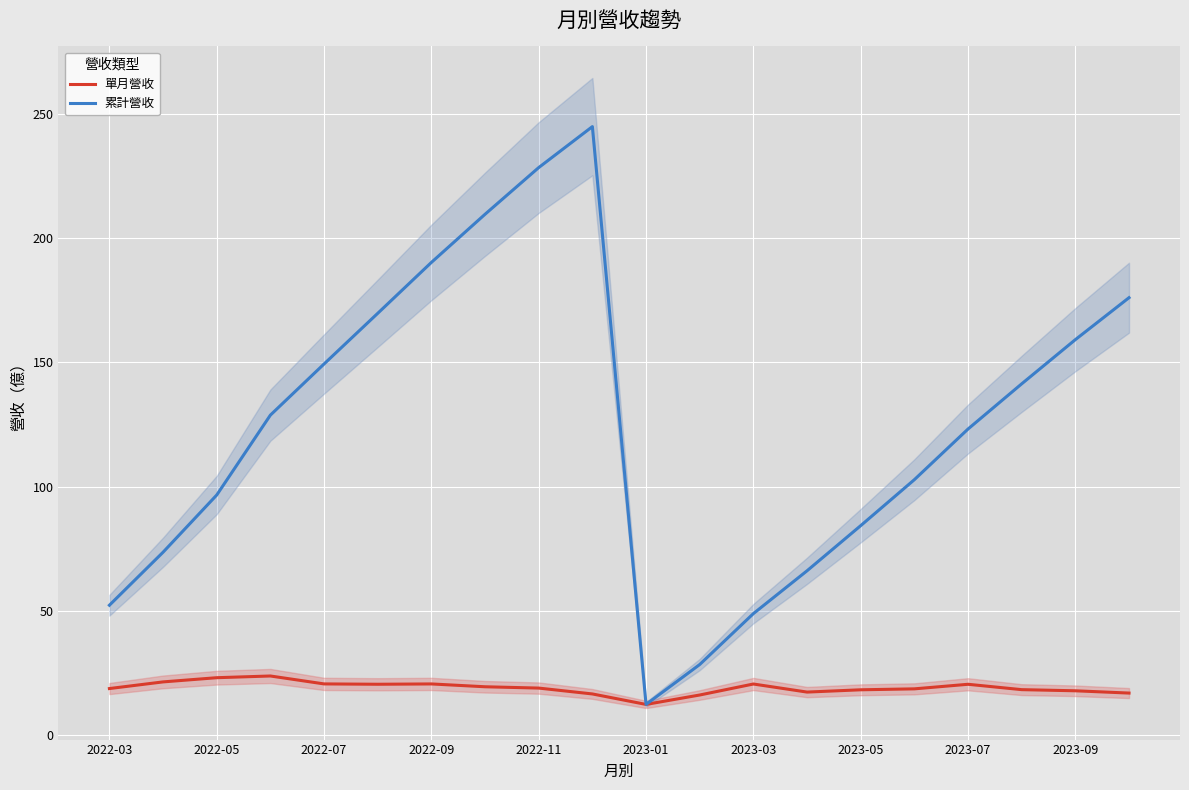

What is the approximate value of 單月營收 at 2023-07?

20.4